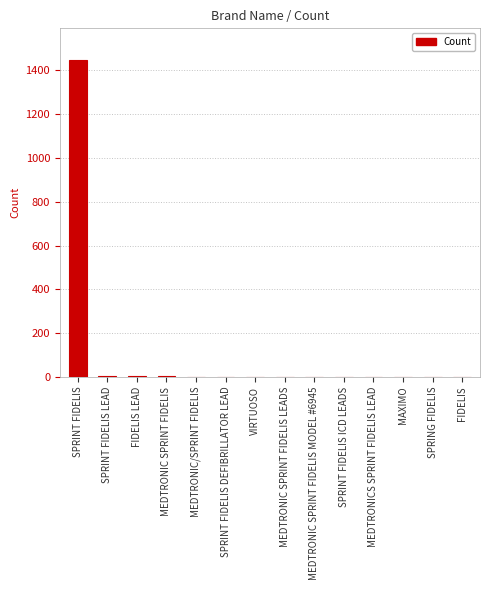

What is the maximum value shown in the chart?

1447